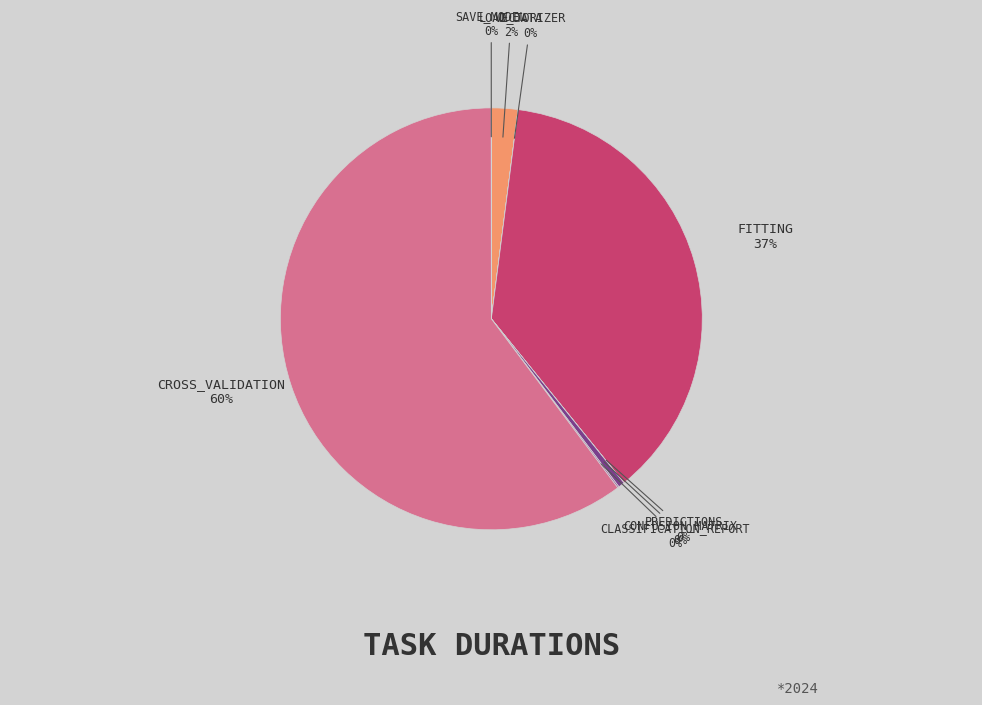

How many segments does this pie chart have?

8